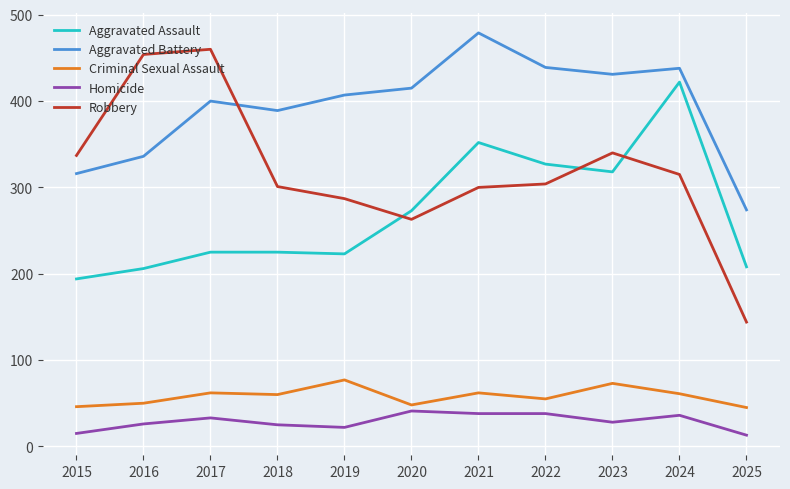

Which series has the largest total across all categories?

Aggravated Battery